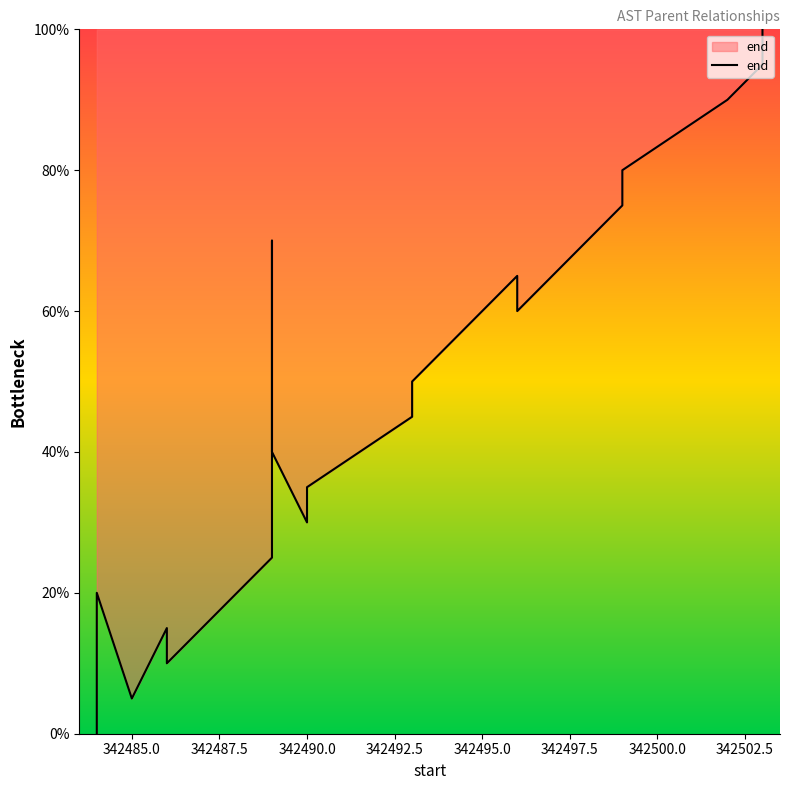

How many data points does each series have?

20